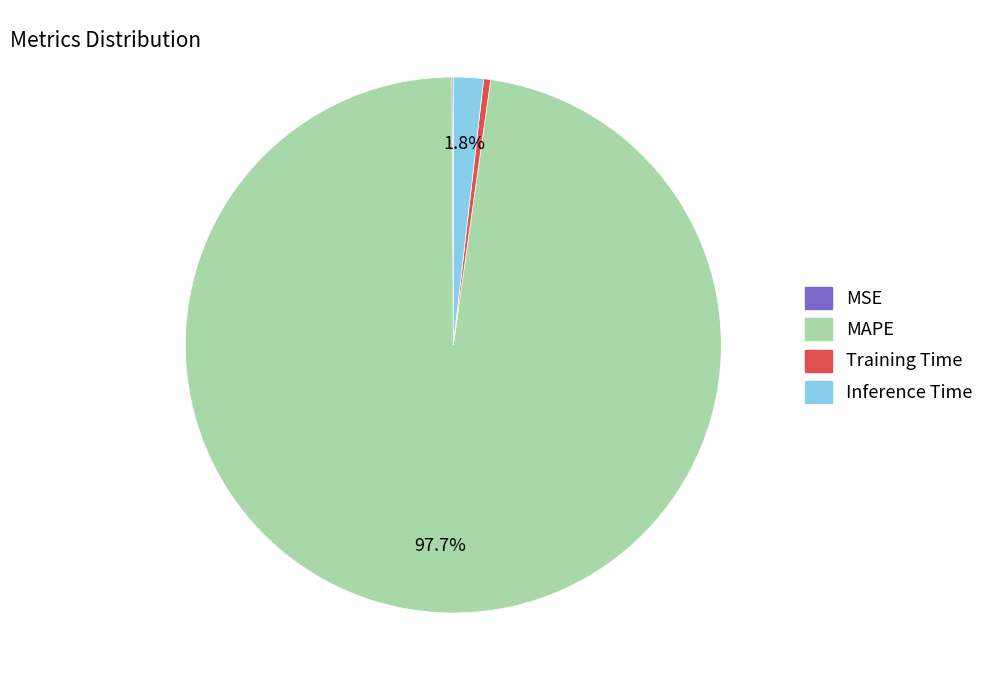

To the nearest percent, what is the difference between the MAPE and Inference Time slice percentages?

96%